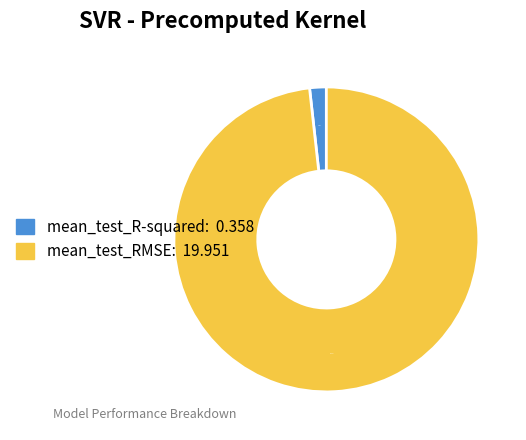

To the nearest percent, what is the difference between the largest and smallest slice percentages?

96%